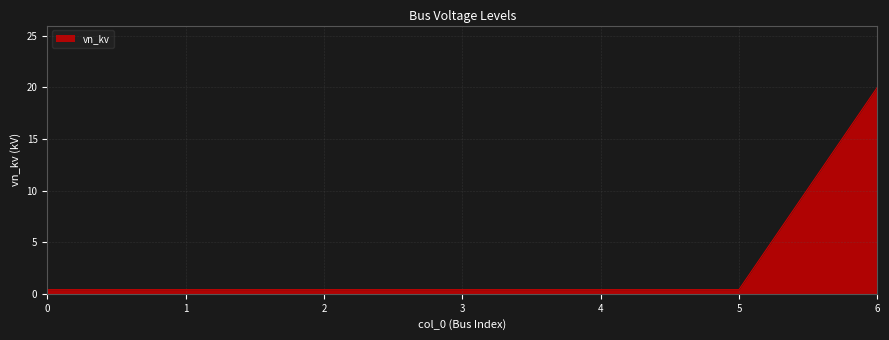

What is the difference between the maximum and minimum values?

19.6